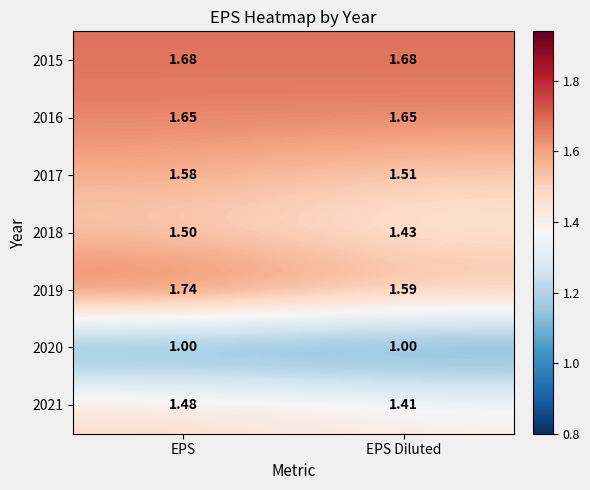

Which category has the highest value in the 2019 series?

EPS